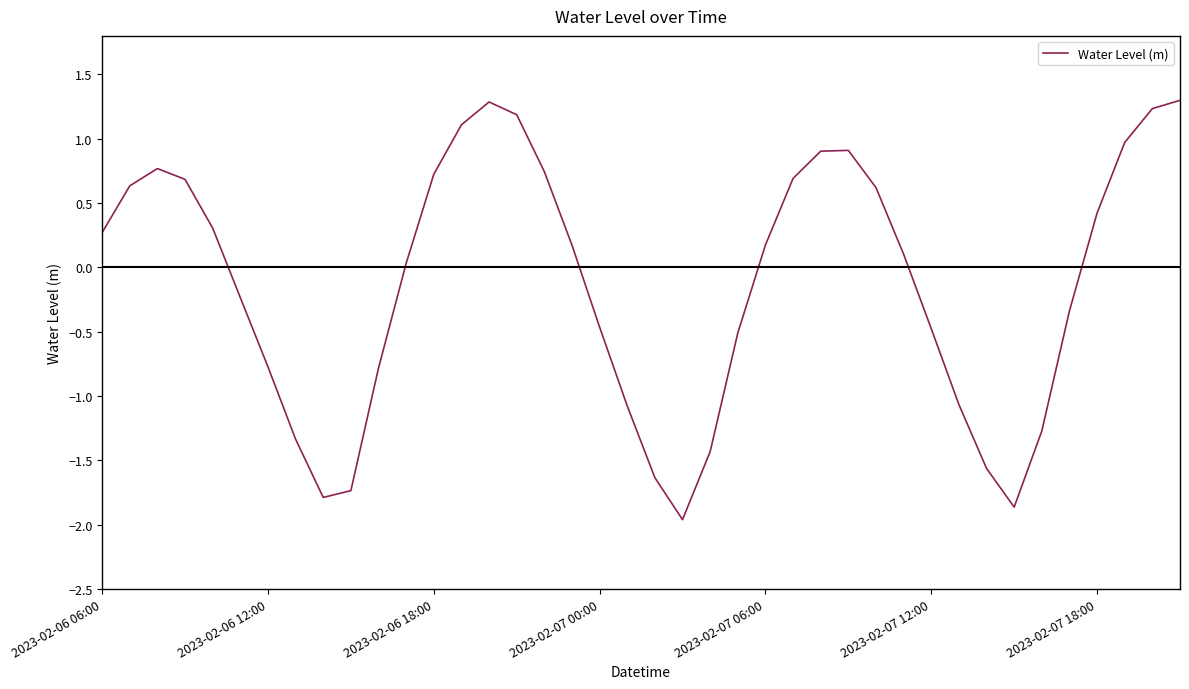

What is the difference between the maximum and minimum values?

3.3